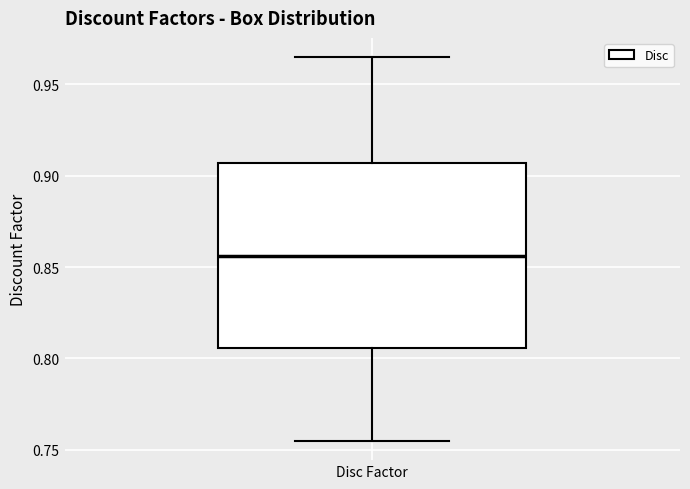

Read this box plot against the y-axis: the position of the median line, the range covered by the box, and the ends of both whiskers. The values are not printed on the chart, so give them approximately, as read against the axis.

median 0.855, box 0.805 to 0.905, whiskers 0.755 to 0.965